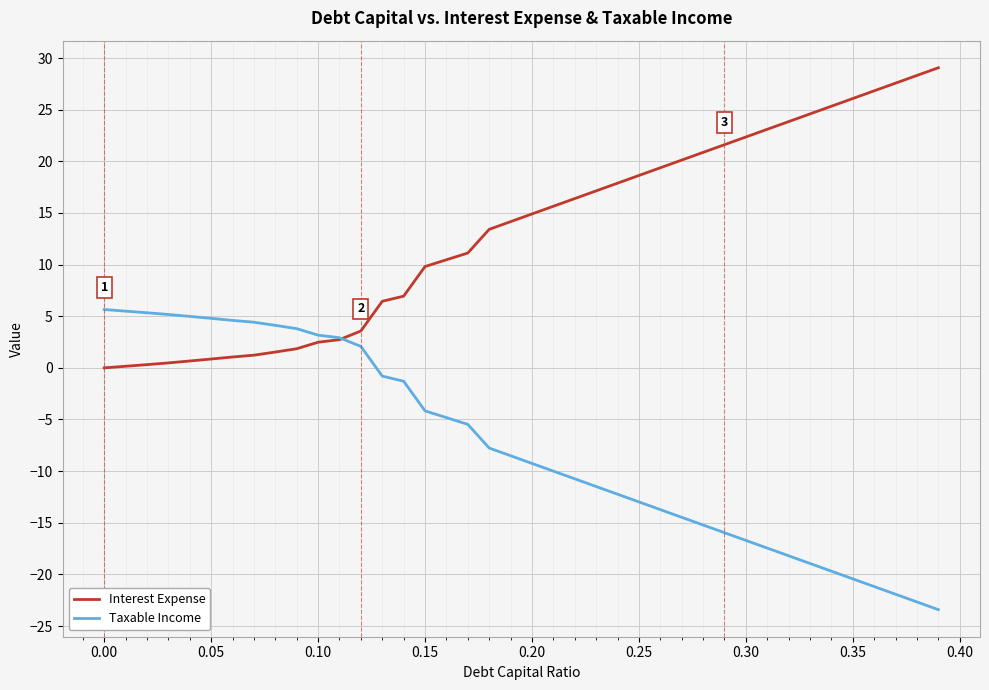

What is the maximum value shown in the chart?

29.1